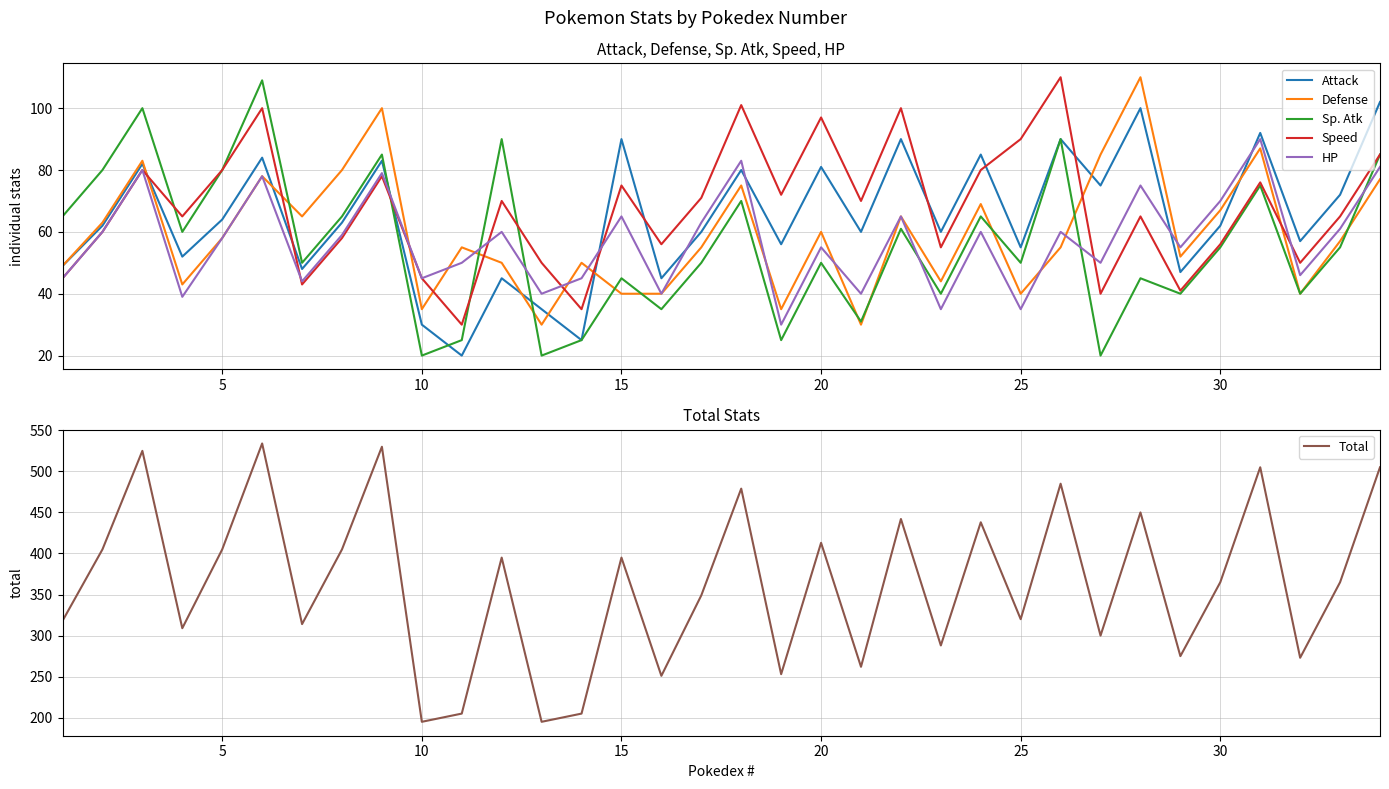

Is it true that Attack equals 64 at 5?

True